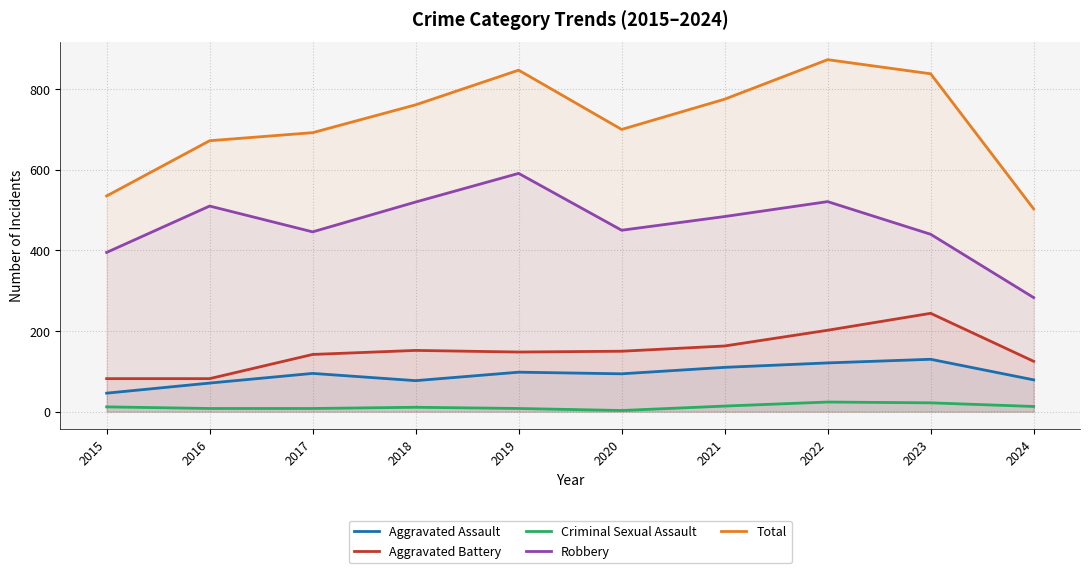

What is the maximum value for Aggravated Assault?

130